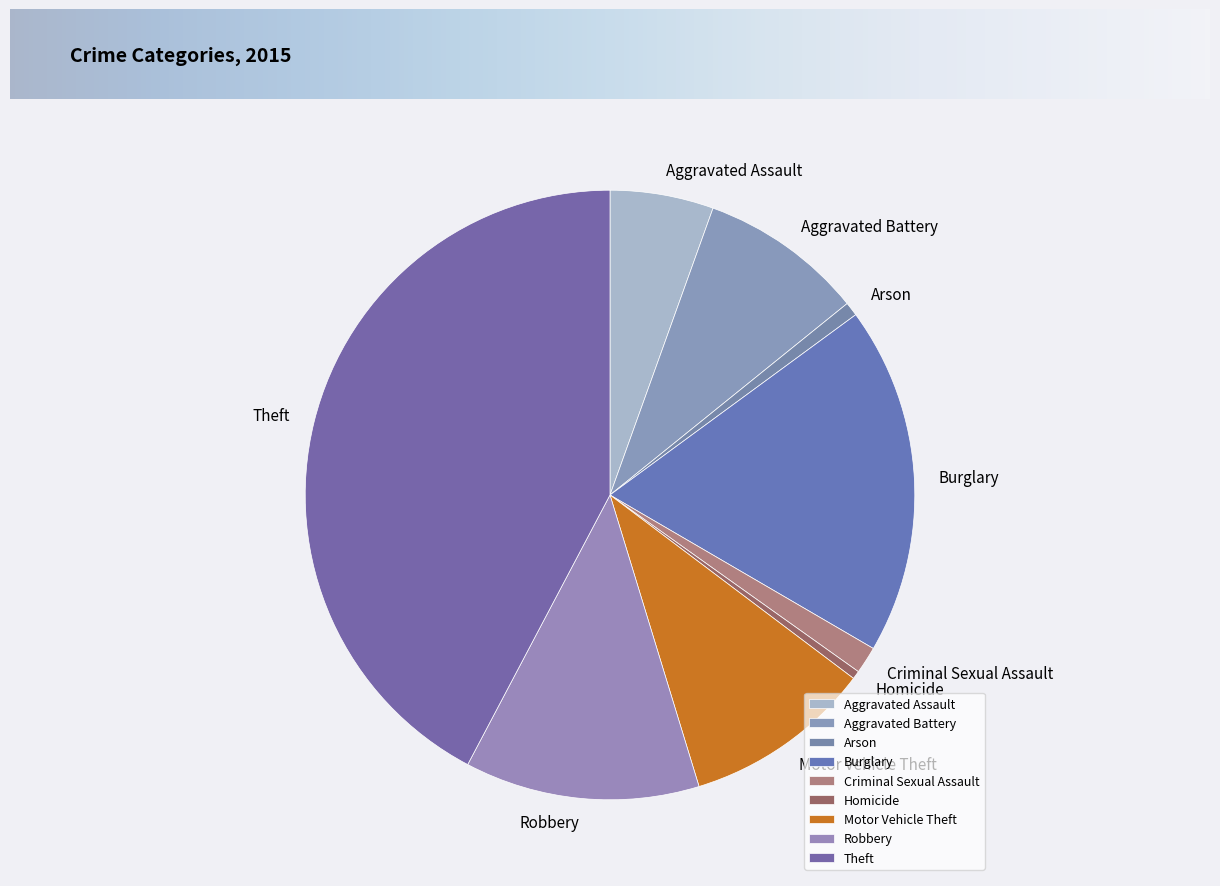

Combined, do Robbery and Arson account for over 50%?

No